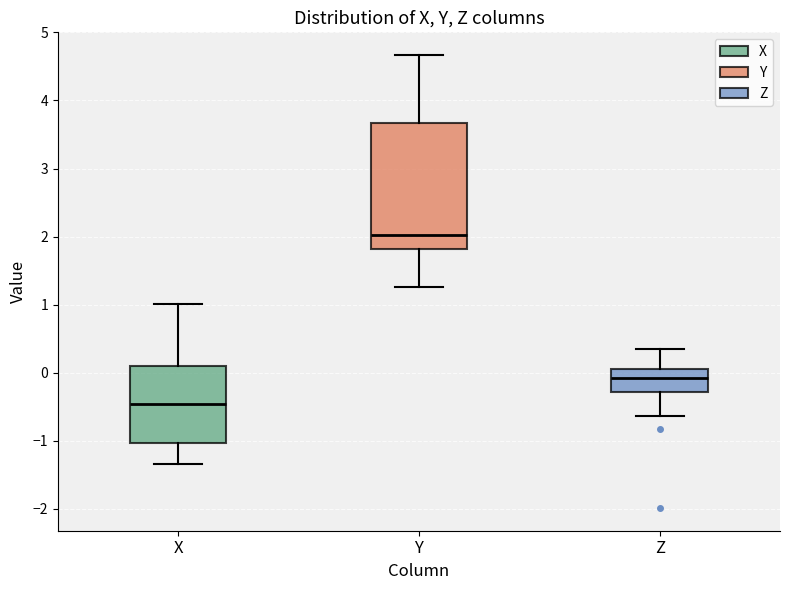

Reading left to right, read every box against the y-axis: the position of its median line, the range the box covers, and the ends of its whiskers. The values are not printed on the chart, so give them approximately, as read against the axis.

X: median -0.5, box -1.0 to 0.1, whiskers -1.3 to 1.0
Y: median 2.0, box 1.8 to 3.7, whiskers 1.3 to 4.7
Z: median -0.1, box -0.3 to 0.1, whiskers -0.6 to 0.3